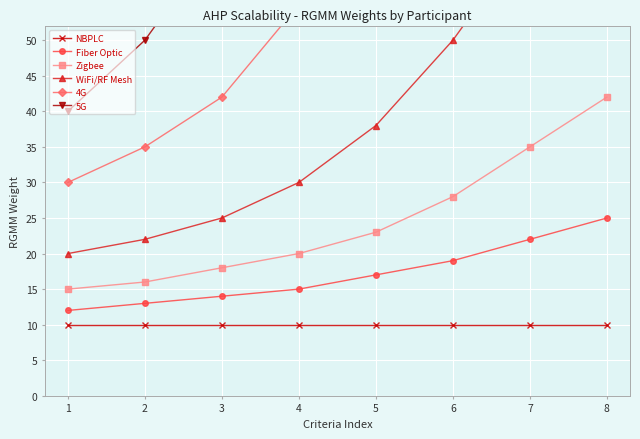

Which series changed the most between 3 and 4?

5G